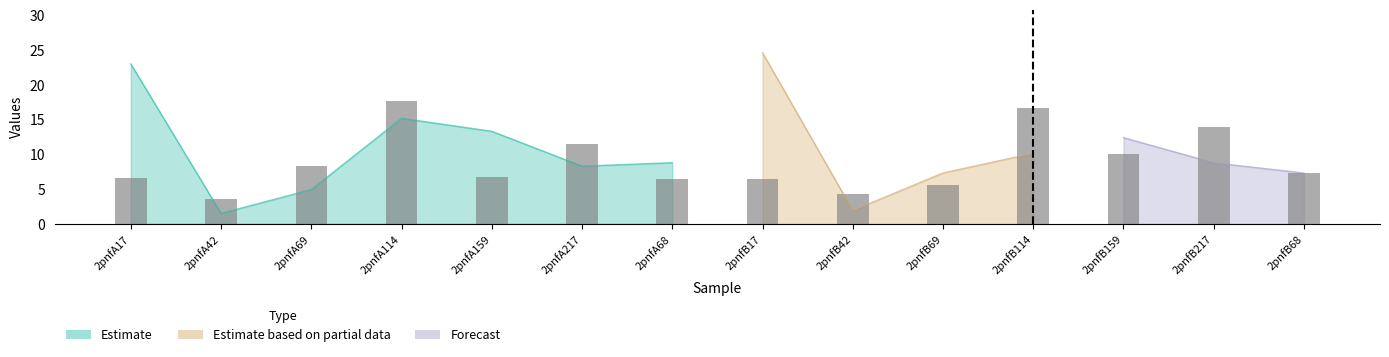

Rank the categories by value from lowest to highest.

2pnfA42, 2pnfB42, 2pnfB69, 2pnfB17, 2pnfA68, 2pnfA17, 2pnfA159, 2pnfB68, 2pnfA69, 2pnfB159, 2pnfA217, 2pnfB217, 2pnfB114, 2pnfA114